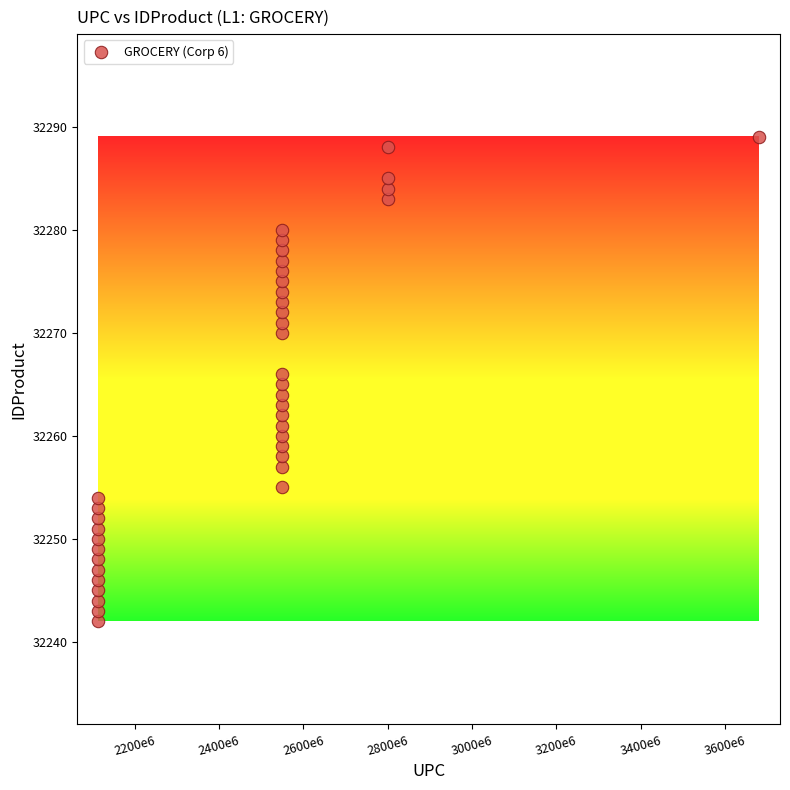

Count the number of points in this scatter plot.

40